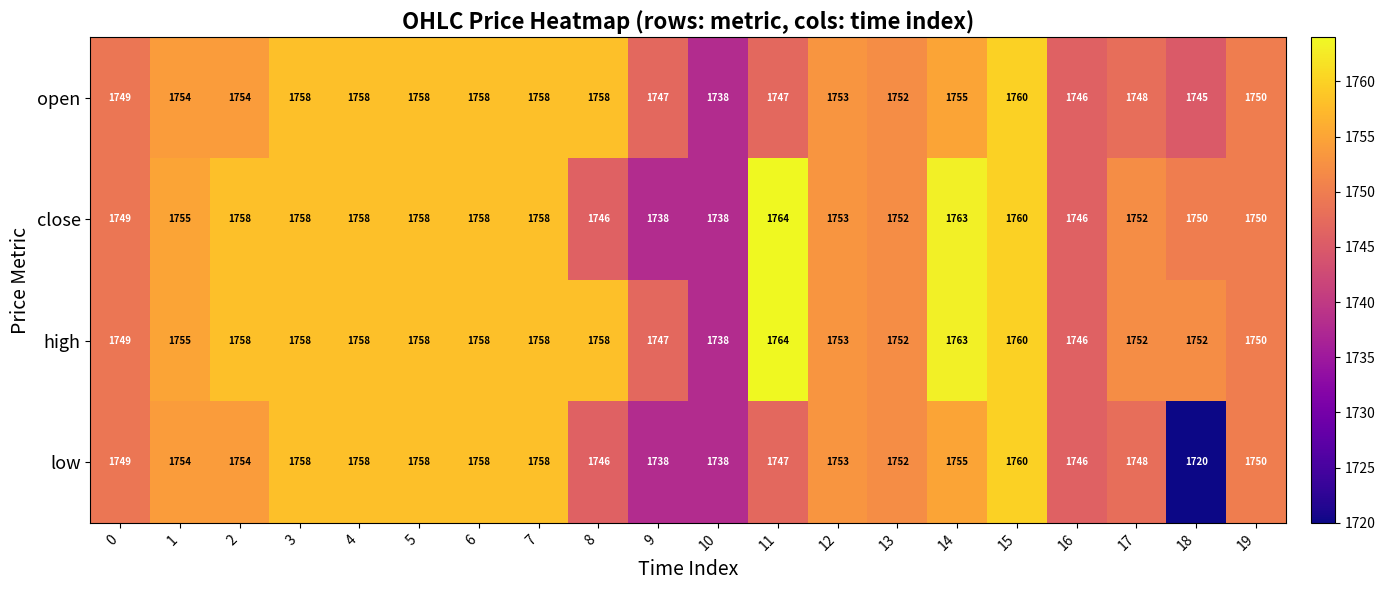

Which series has the widest spread of values?

low